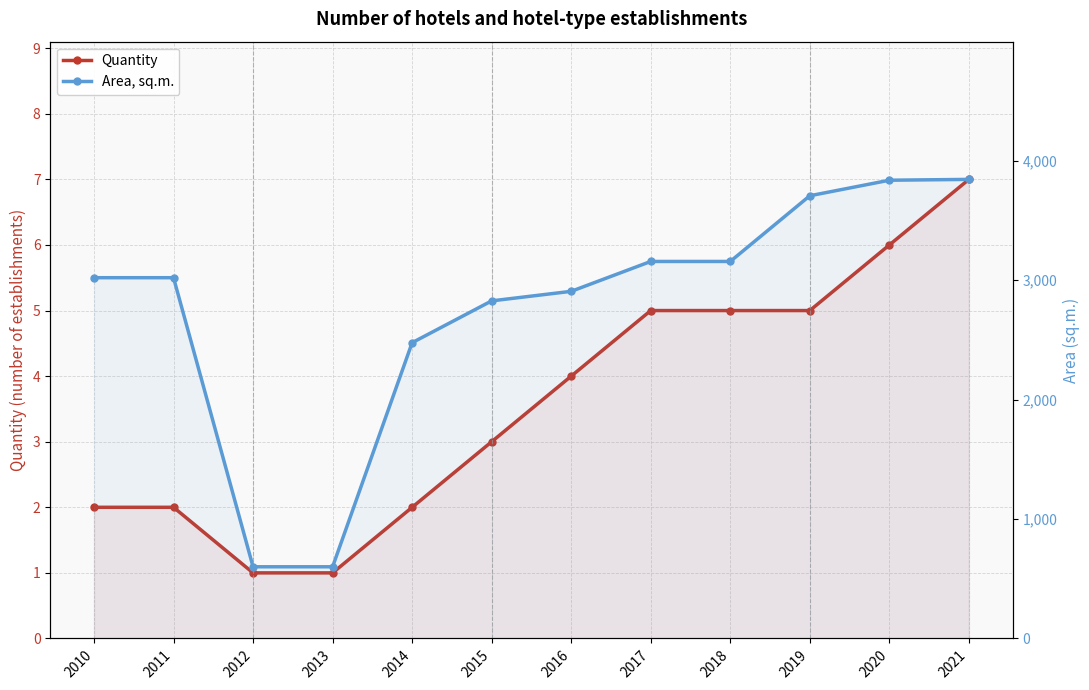

Reading right to left, extract all data points from this chart.

Quantity: 7	6	5	5	5	4	3	2	1	1	2	2
Area, sq.m.: 3843	3836	3706	3156	3156	2906	2826	2476	600	600	3020	3020